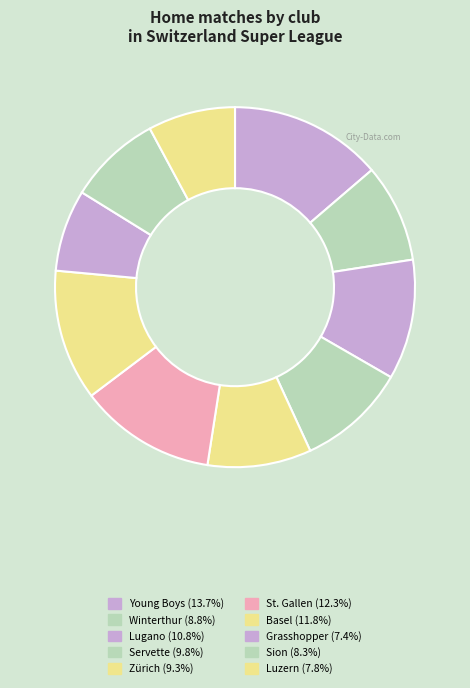

To the nearest percent, what percentage of the pie is Basel?

12%